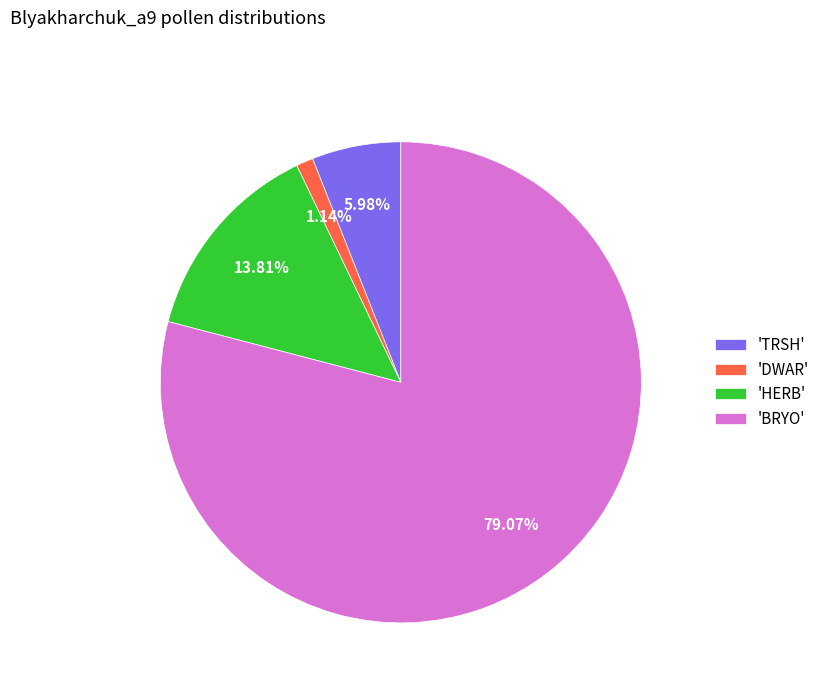

Is the sum of 'DWAR' and 'BRYO' greater than half?

Yes